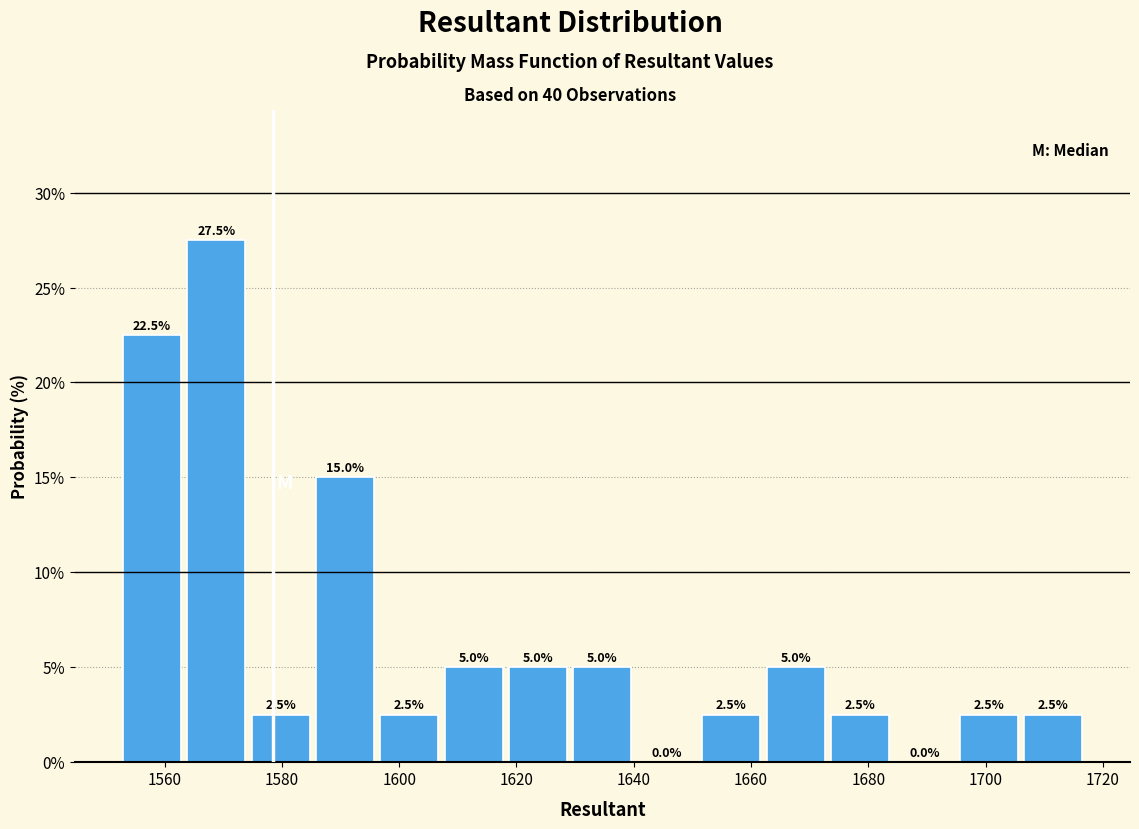

Reading left to right, transcribe this chart: for each bar, give the range it covers on the x-axis and its height. The bar edges are not printed on the chart, so give them approximately, as read against the axis.

1552 to 1564: 22.5
1564 to 1574: 27.5
1574 to 1586: 2.5
1586 to 1596: 15.0
1596 to 1608: 2.5
1608 to 1618: 5.0
1618 to 1630: 5.0
1630 to 1640: 5.0
1640 to 1652: 0.0
1652 to 1662: 2.5
1662 to 1674: 5.0
1674 to 1684: 2.5
1684 to 1696: 0.0
1696 to 1706: 2.5
1706 to 1718: 2.5